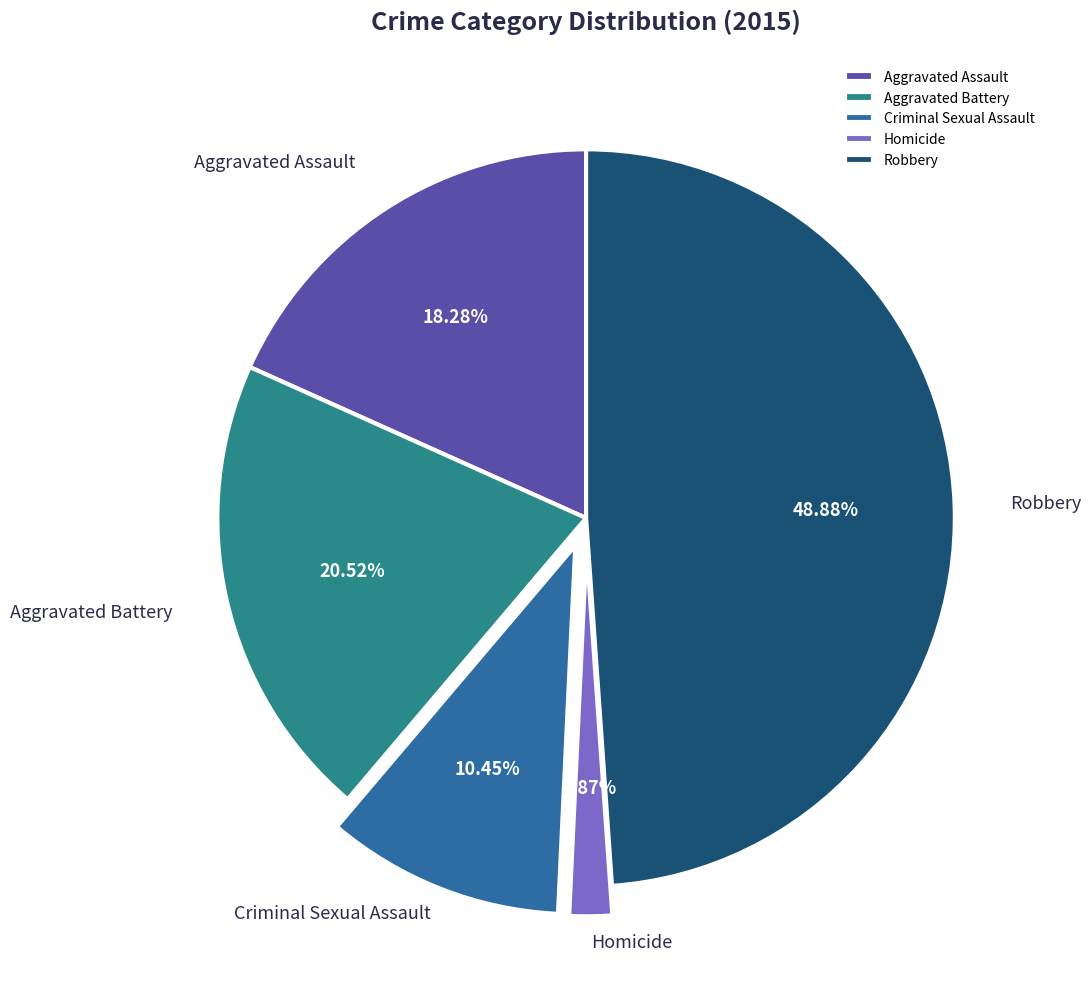

What is the largest slice in the pie chart?

Robbery